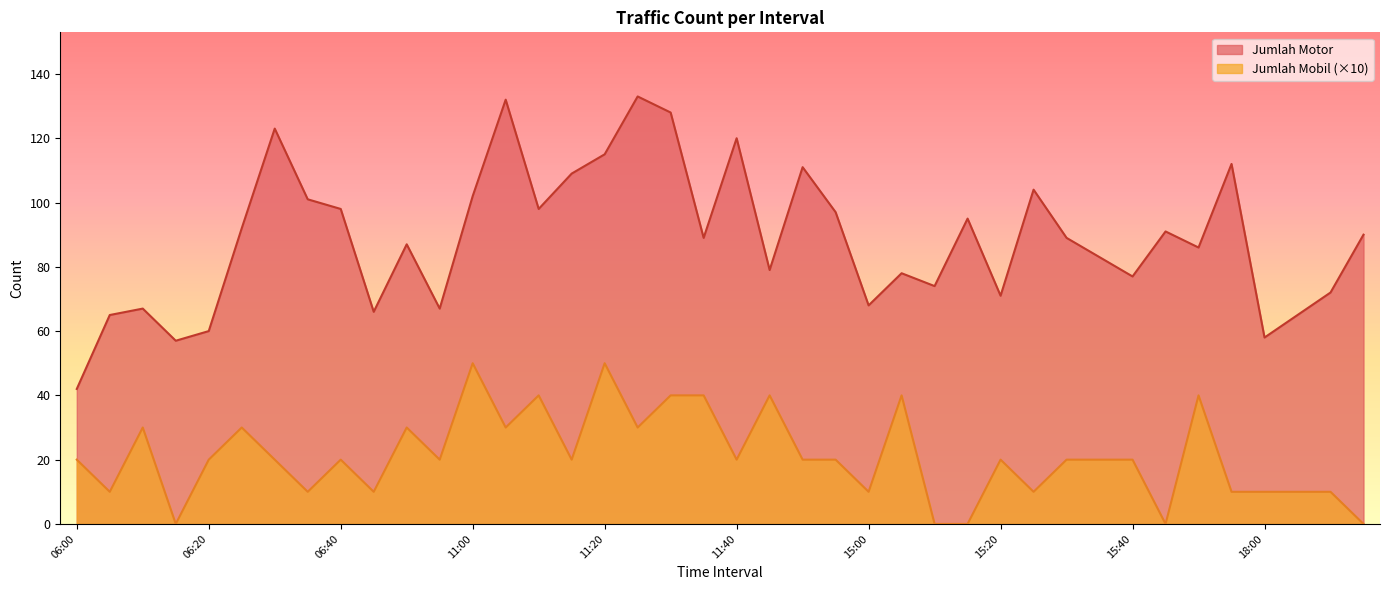

How many lines are shown in the chart?

2